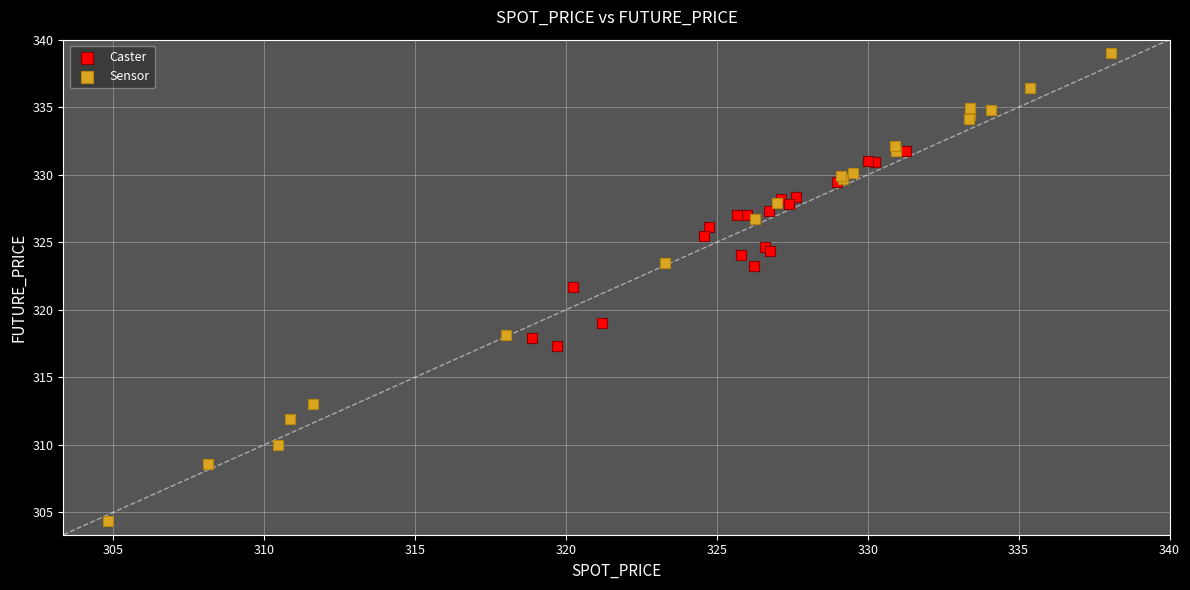

Which series reaches the minimum Y coordinate?

Sensor